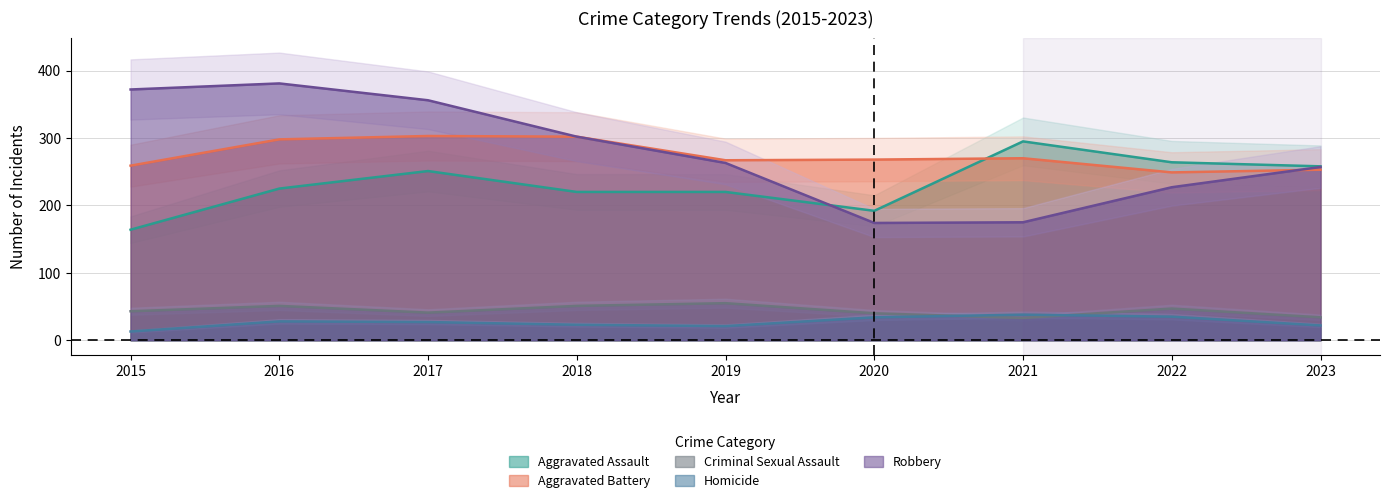

What are all the series names shown in the legend?

Aggravated Assault, Aggravated Battery, Criminal Sexual Assault, Homicide, Robbery